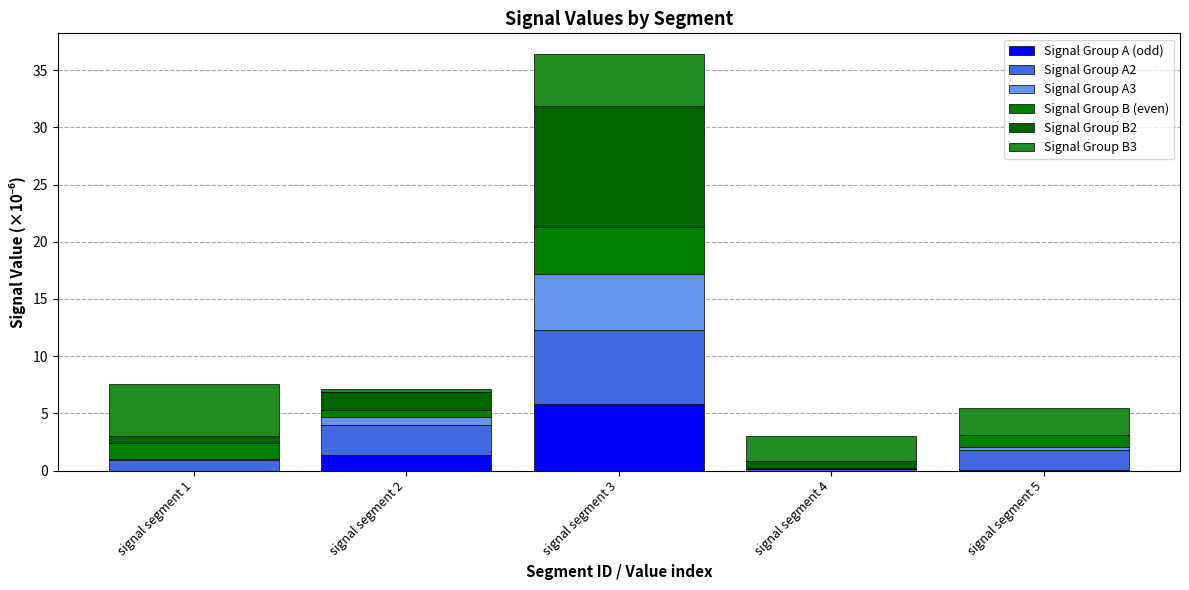

Are the bars horizontal?

No